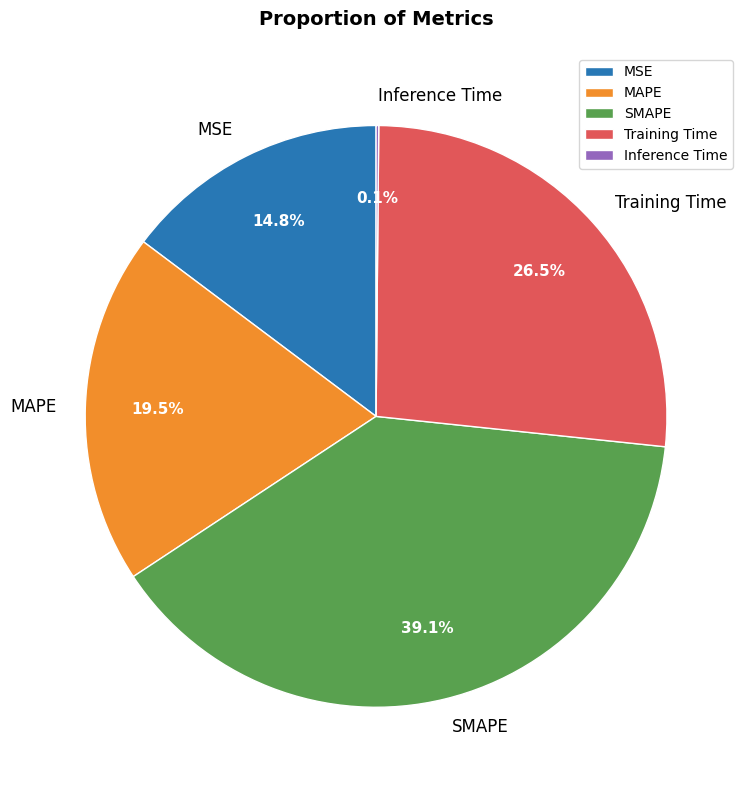

What is the ratio of the value at SMAPE to the value at Training Time?

1.5